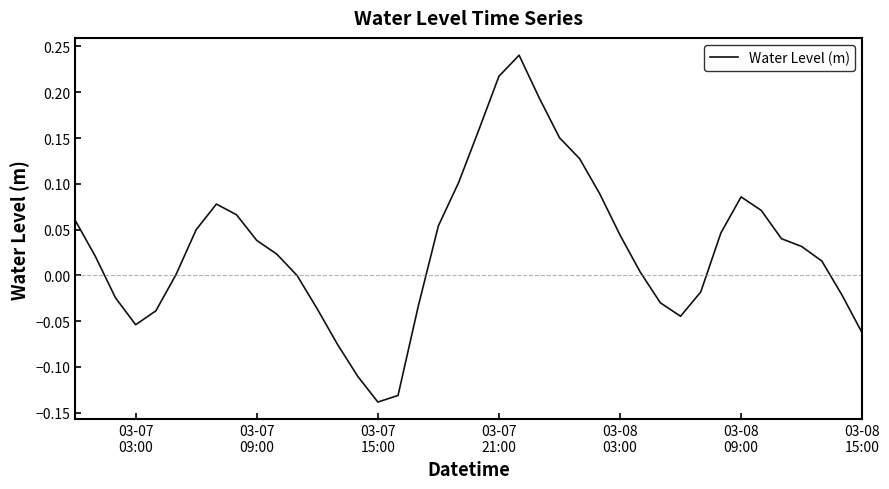

What is the difference between the maximum and minimum values?

0.4